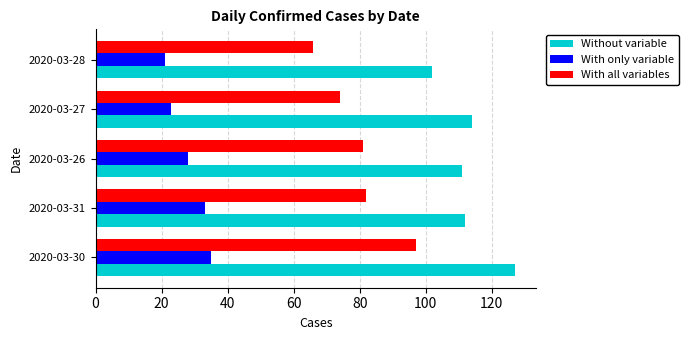

At which category does the chart reach its minimum across all series?

2020-03-28